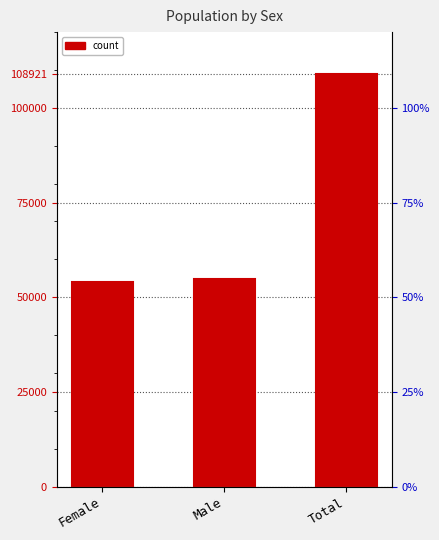

What is the label of the 1st bar from the right?

Total